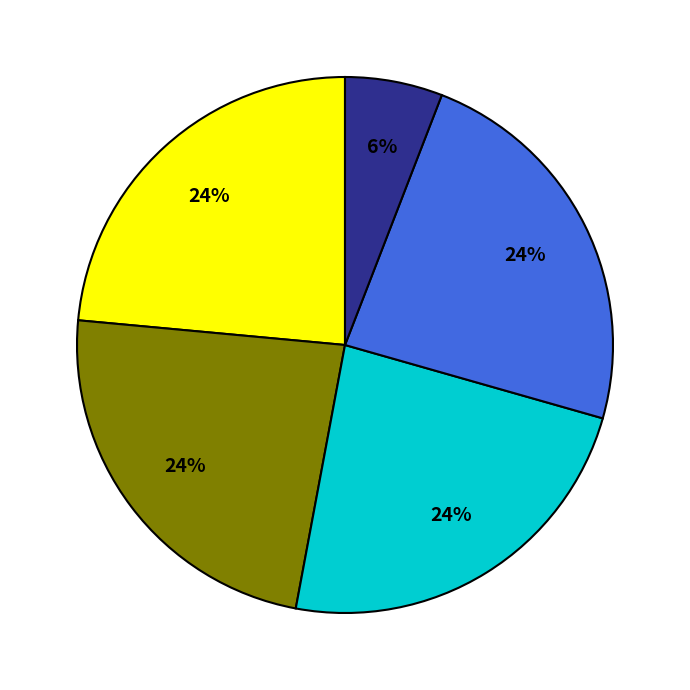

How many segments does this pie chart have?

5